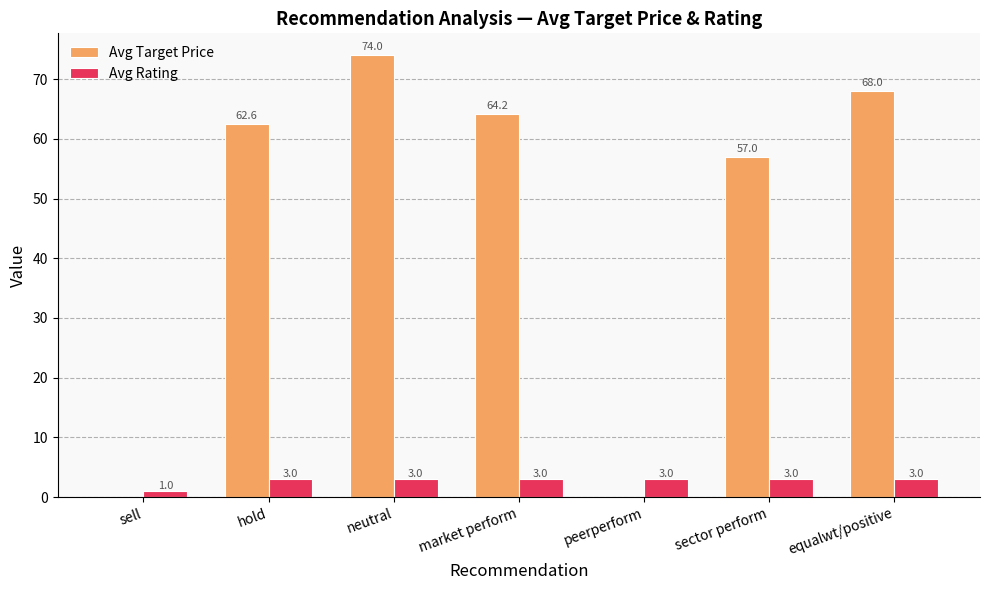

Between peerperform and equalwt/positive, which series saw the biggest shift?

Avg Target Price